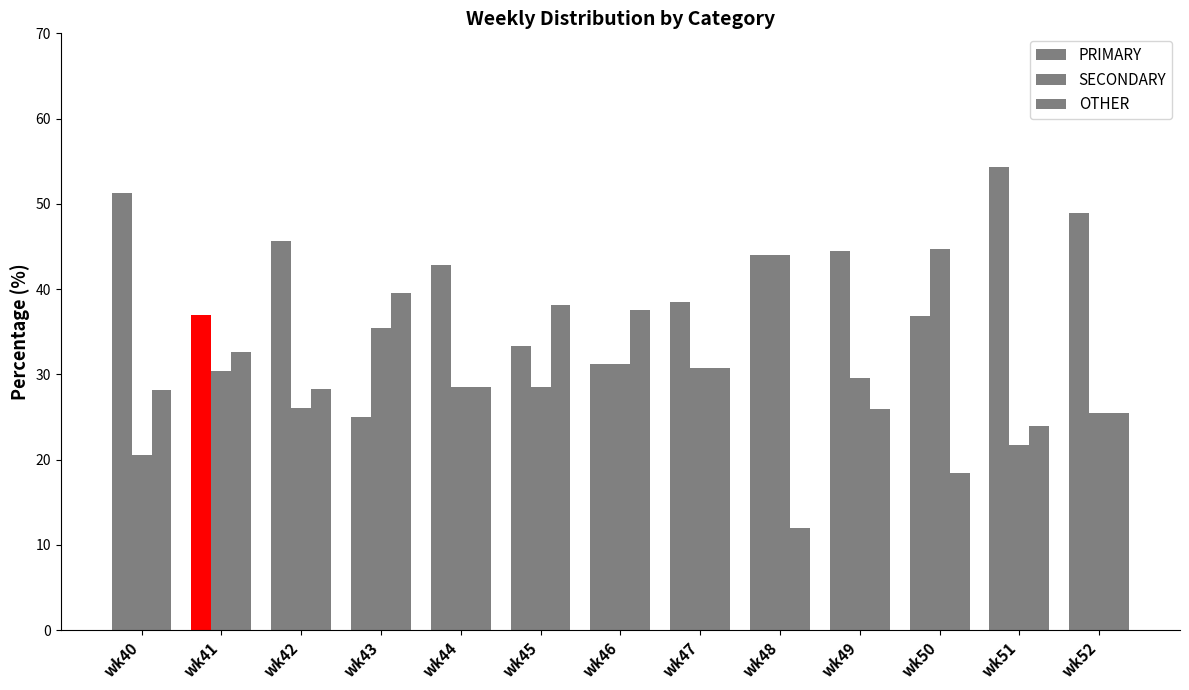

Which series has the widest spread of values?

PRIMARY